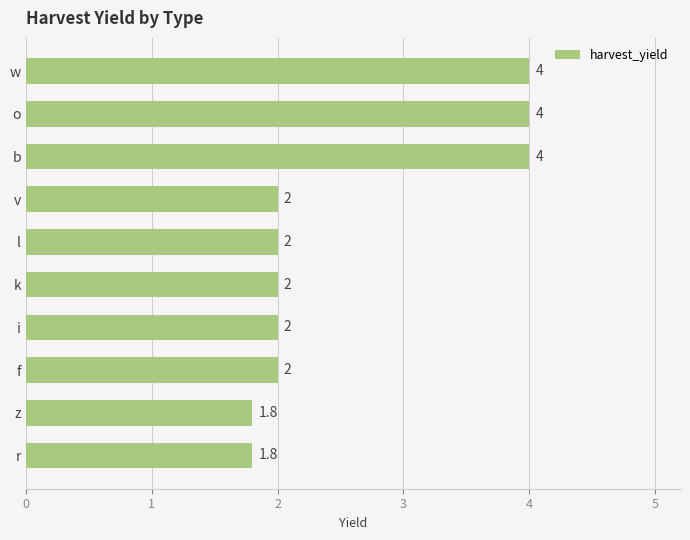

True or false: the data shows 2.0 at l.

True